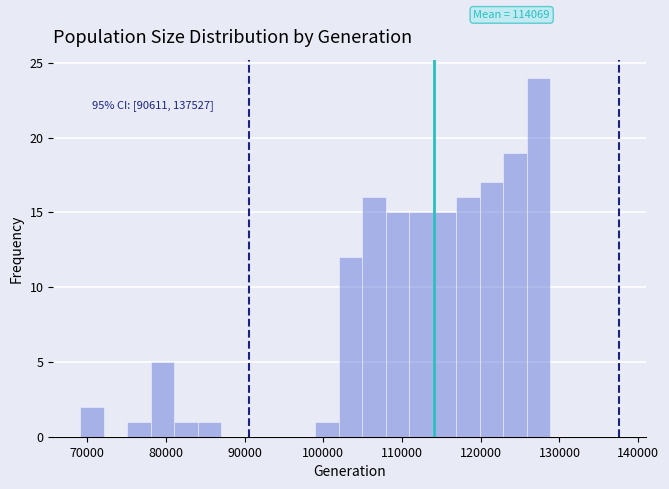

Read against the x-axis, roughly where is the centre of the tallest bar?

127000